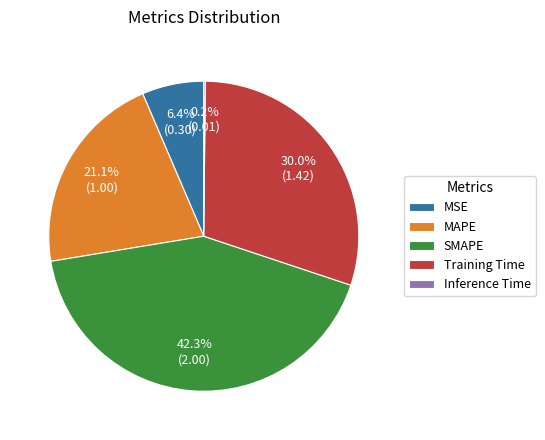

Combined, do MSE and Training Time account for over 50%?

No